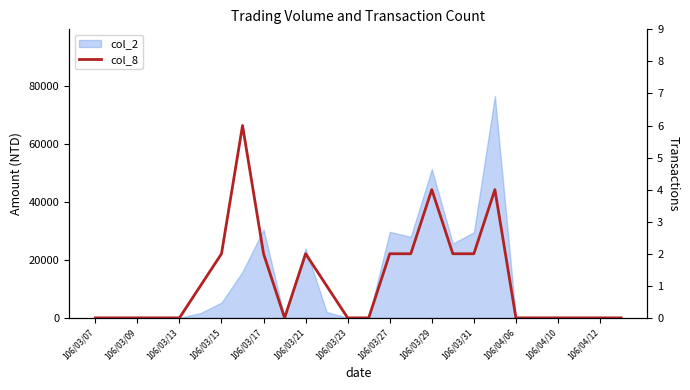

Which has a higher value, 106/03/31 or 106/03/09?

106/03/31